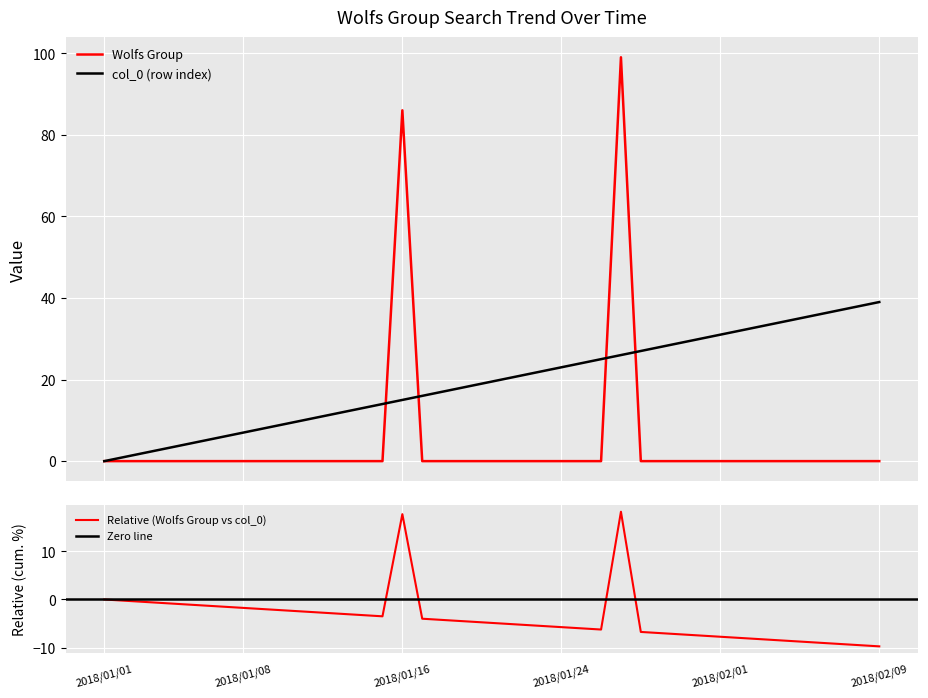

Between 2018/01/09 and 2018/01/16, which series saw the biggest shift?

Wolfs Group